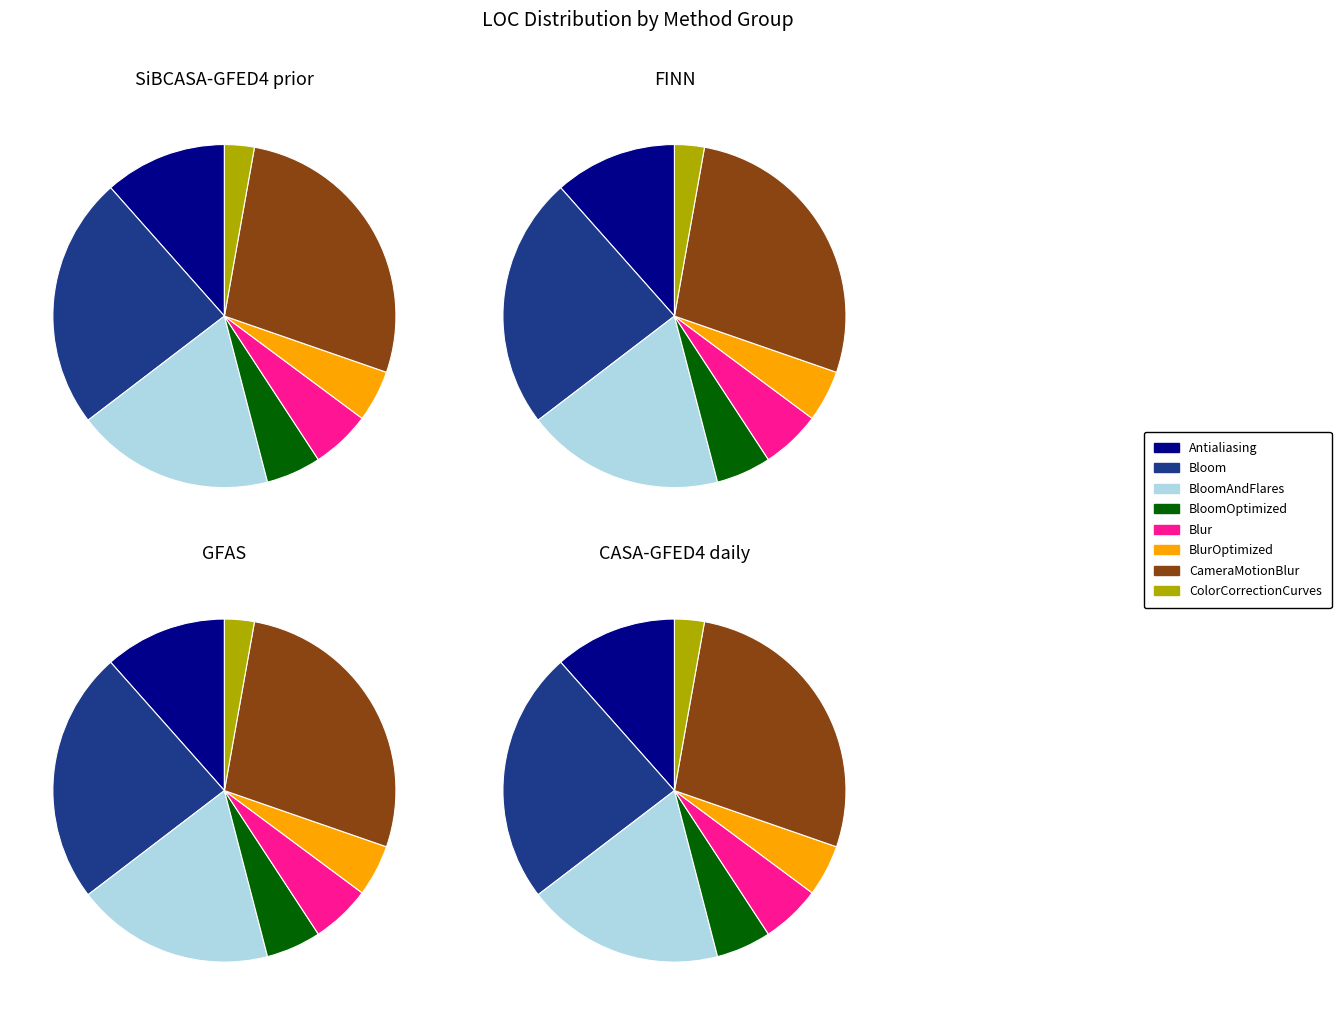

Does CameraMotionBlur represent more than half of the total?

No